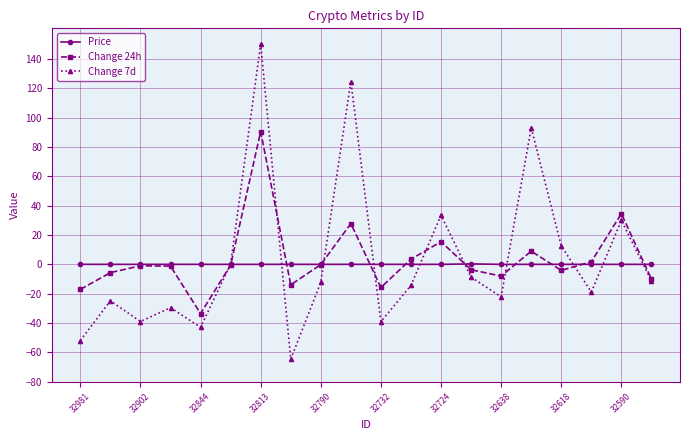

Which series has the largest range (max minus min)?

Change 7d